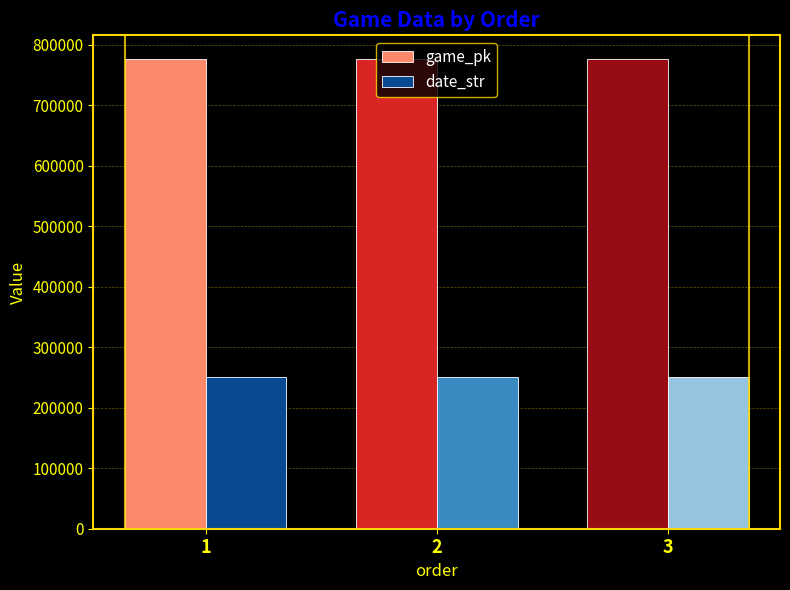

What is the spread (max minus min) of values at 2?

525990